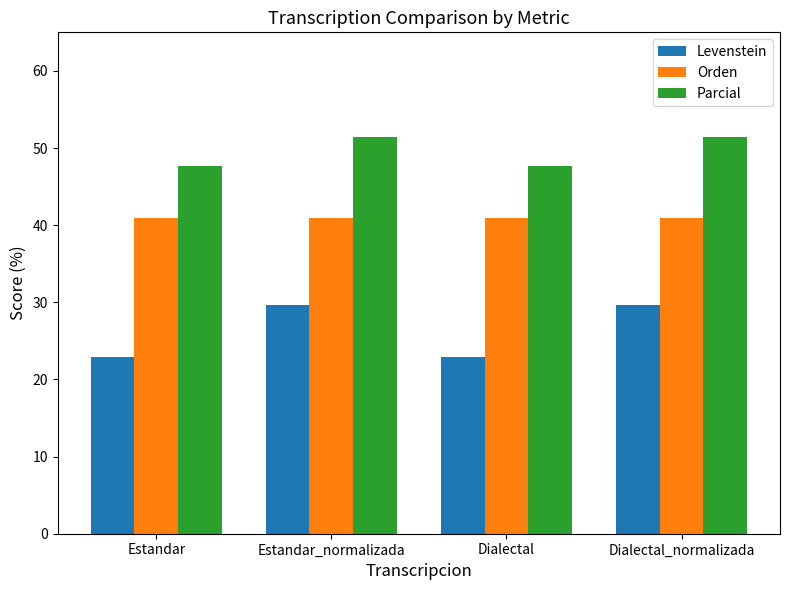

How many bars are there in each group?

3